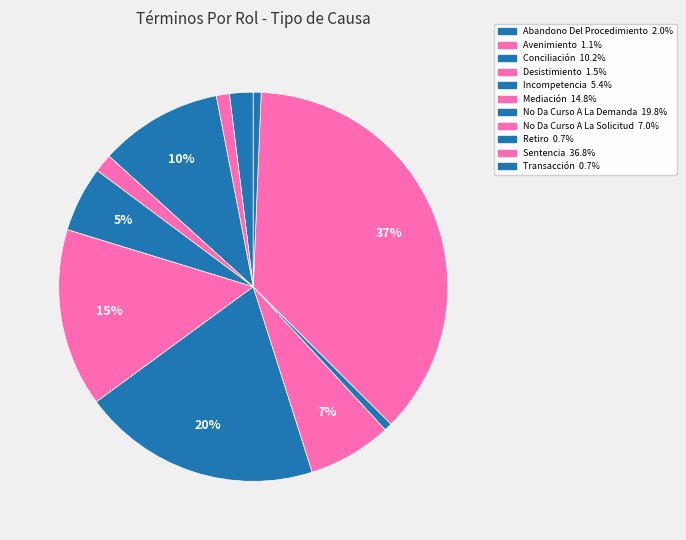

What percentage is the No Da Curso A La Solicitud slice, to the nearest percent?

7%